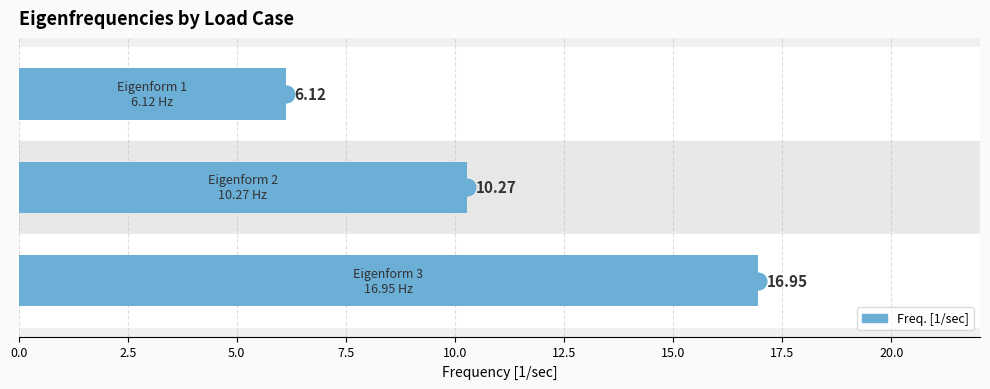

What is the average value?

11.1